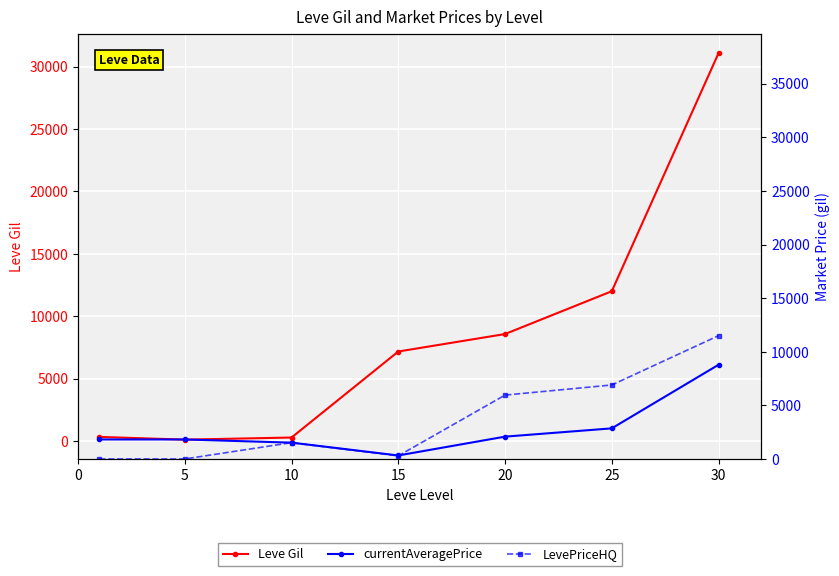

Between which two adjacent categories do Leve Gil and currentAveragePrice first intersect?

10 and 15